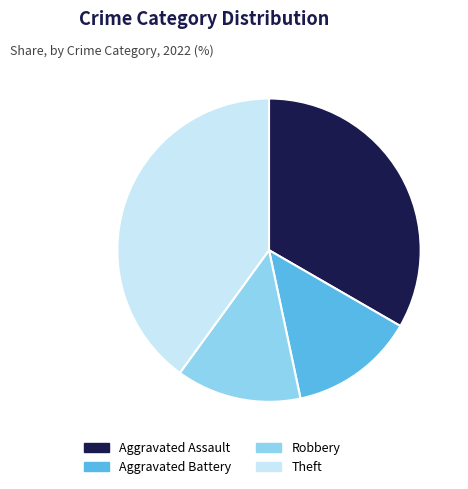

Combined, do Aggravated Battery and Theft account for over 50%?

Yes